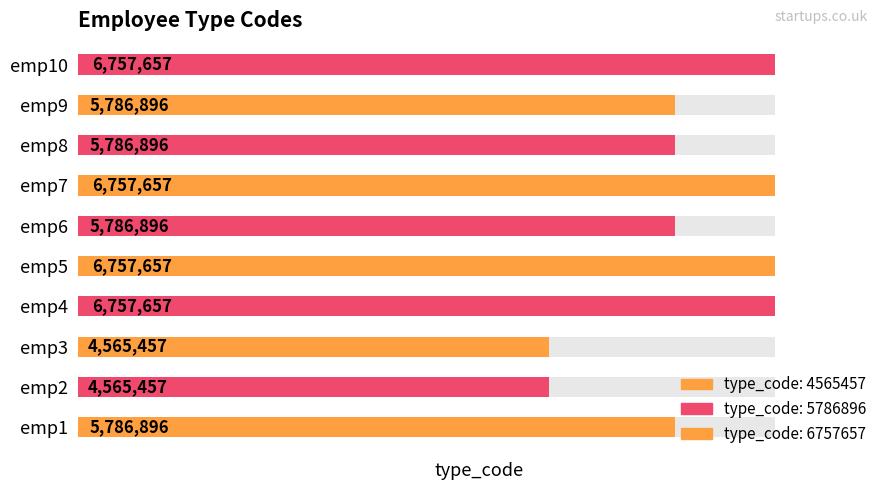

The chart shows a value of 6757657 at emp5. True or false?

True